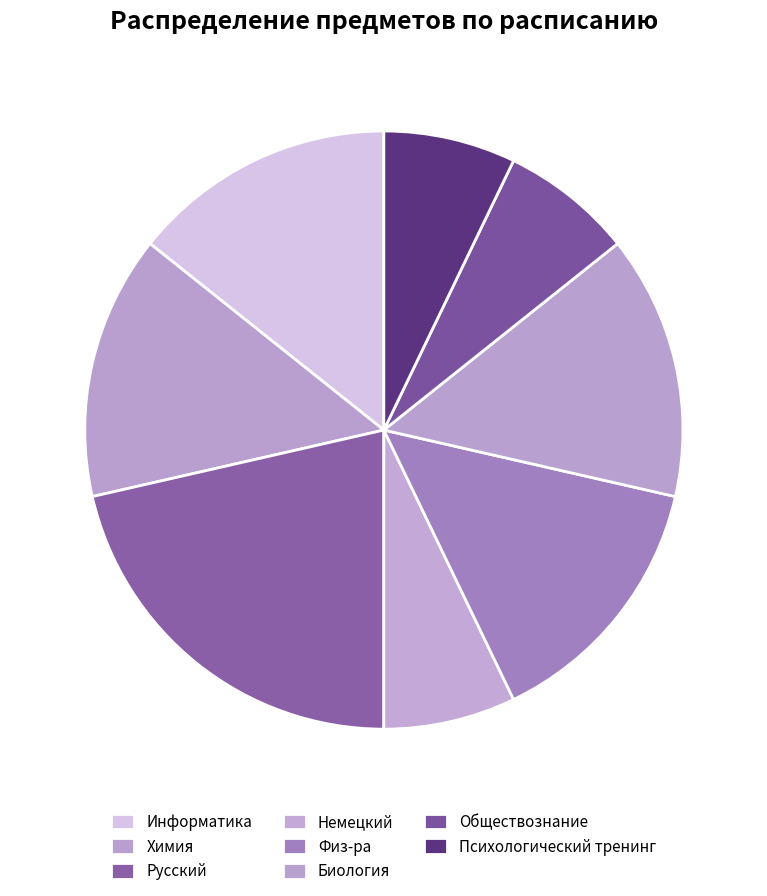

Is there a majority slice in this chart?

No